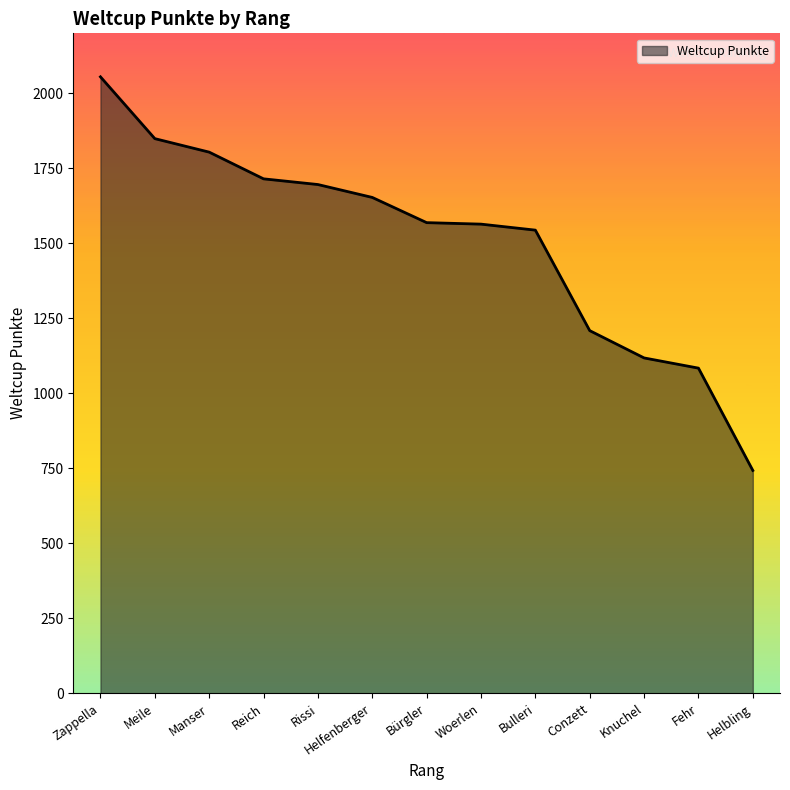

Between Fehr and Zappella, which is larger?

Zappella